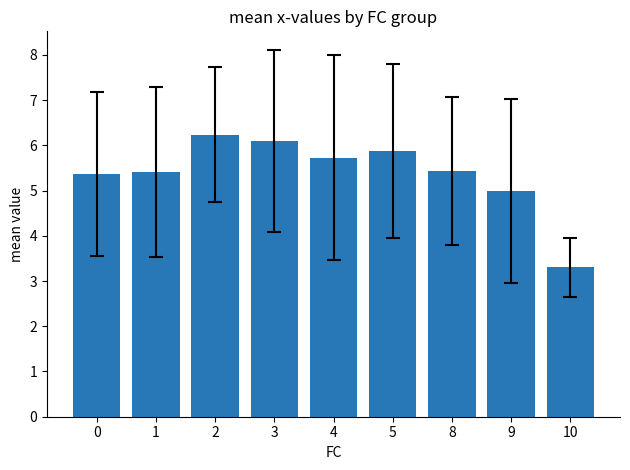

At which category does the chart reach its minimum across all series?

10